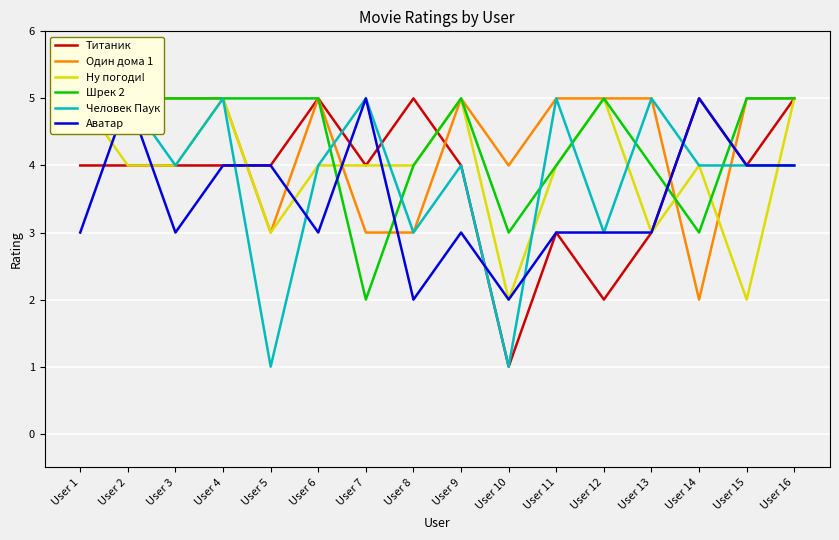

At which label does Титаник first exceed 4?

User 6